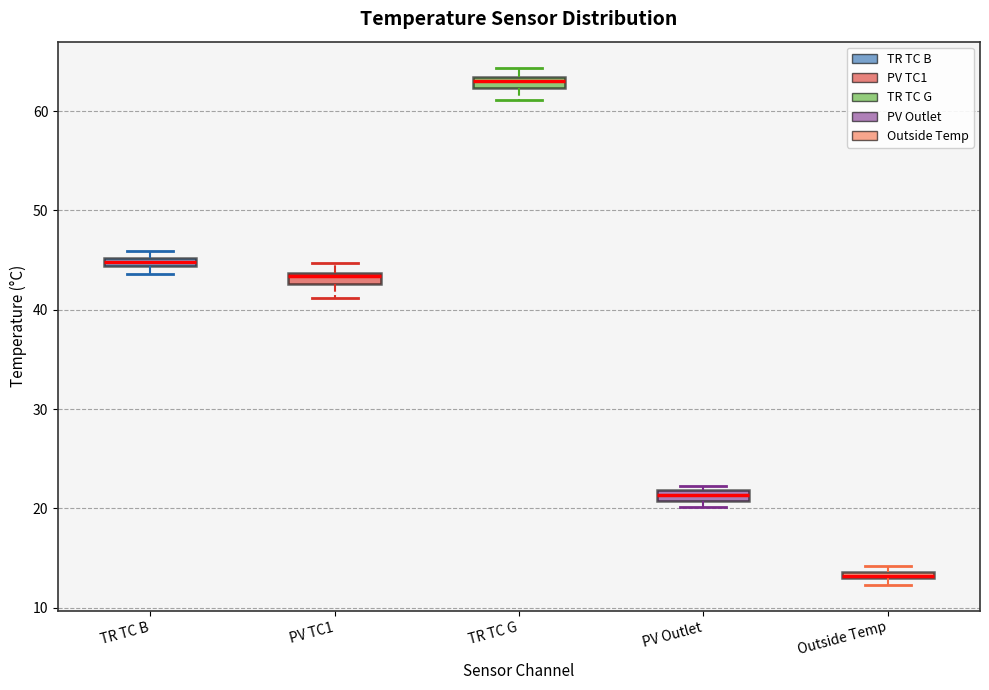

Where is the upper edge of the box for PV Outlet on the y-axis? The values are not printed on the chart, so give them approximately, as read against the axis.

22